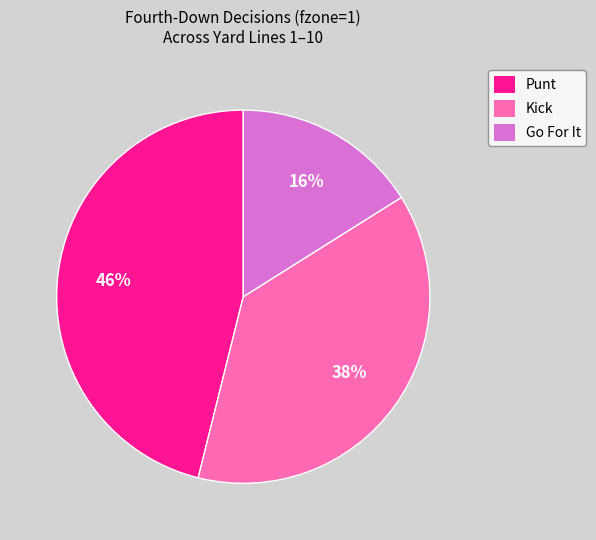

Rank the categories by value from highest to lowest.

Punt, Kick, Go For It